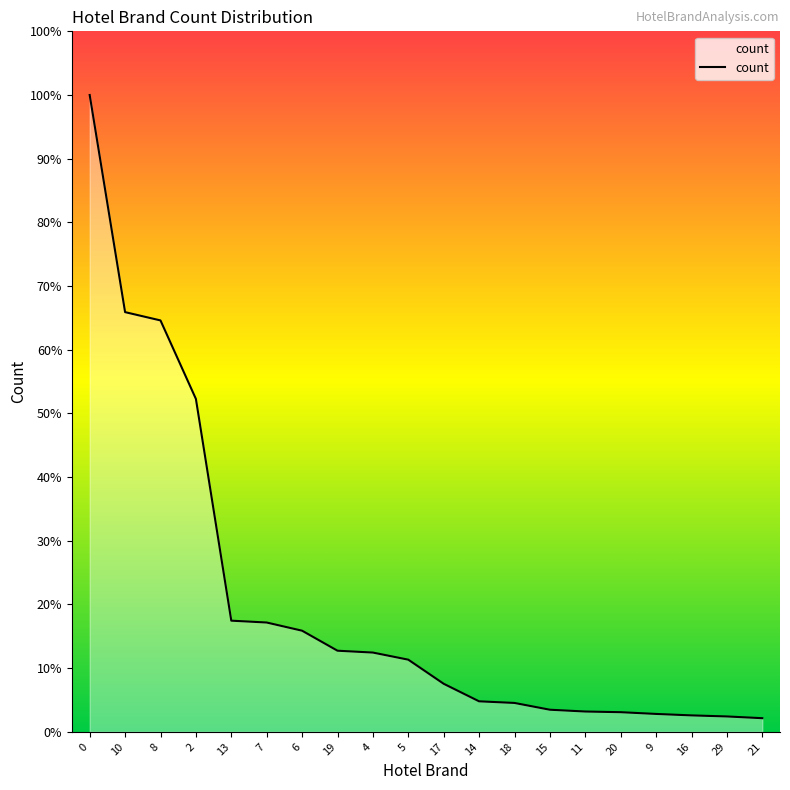

Does the chart display data point markers on the line(s)?

No